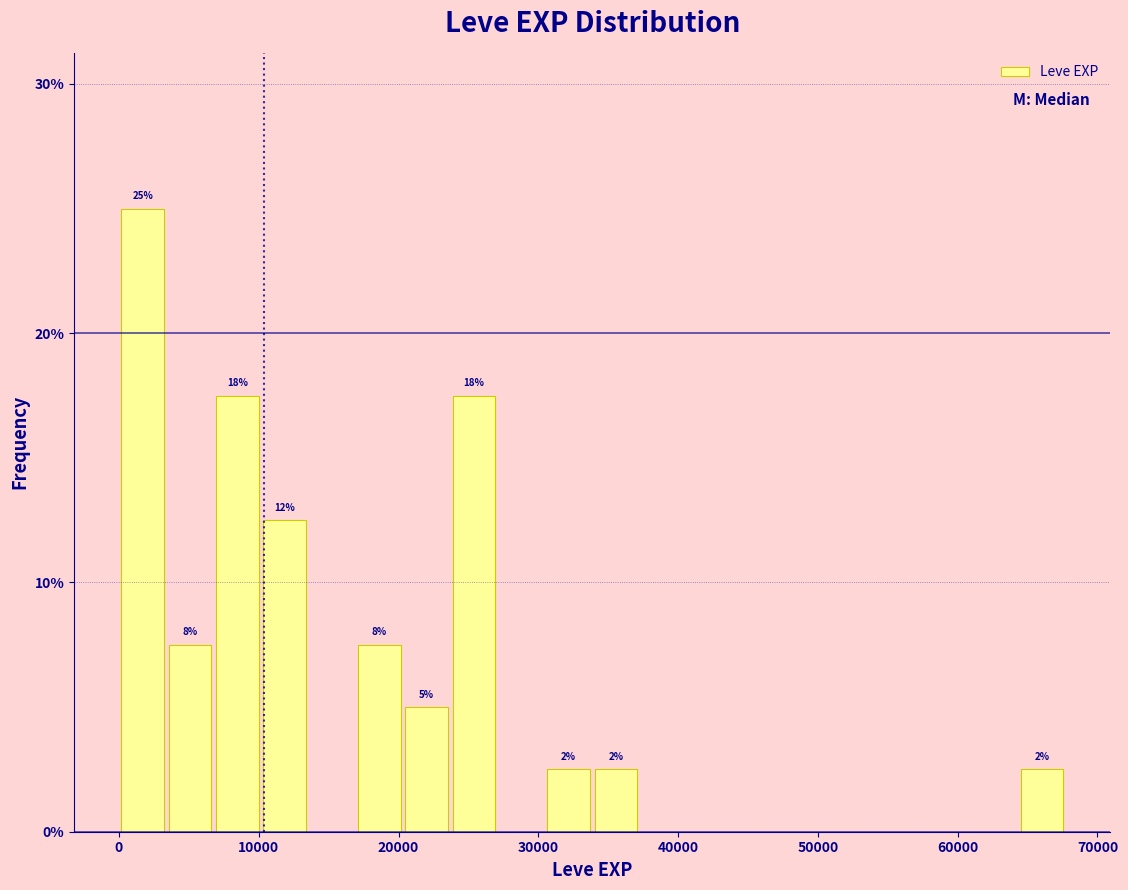

Around what value on the x-axis is the tallest bar? Give the approximate position of its centre, as read against the axis.

2000